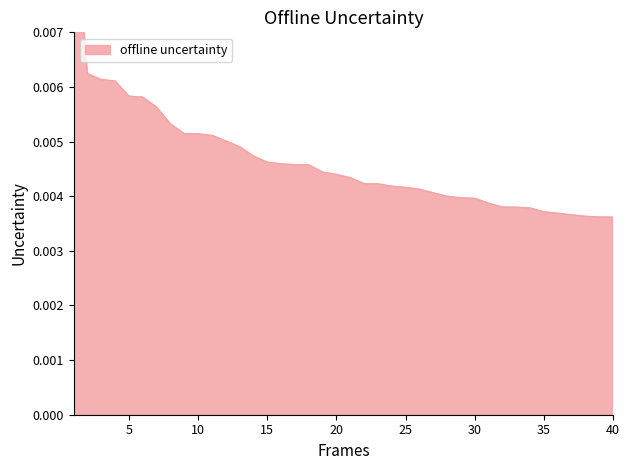

The value at 34 is 0.0. True or false?

True